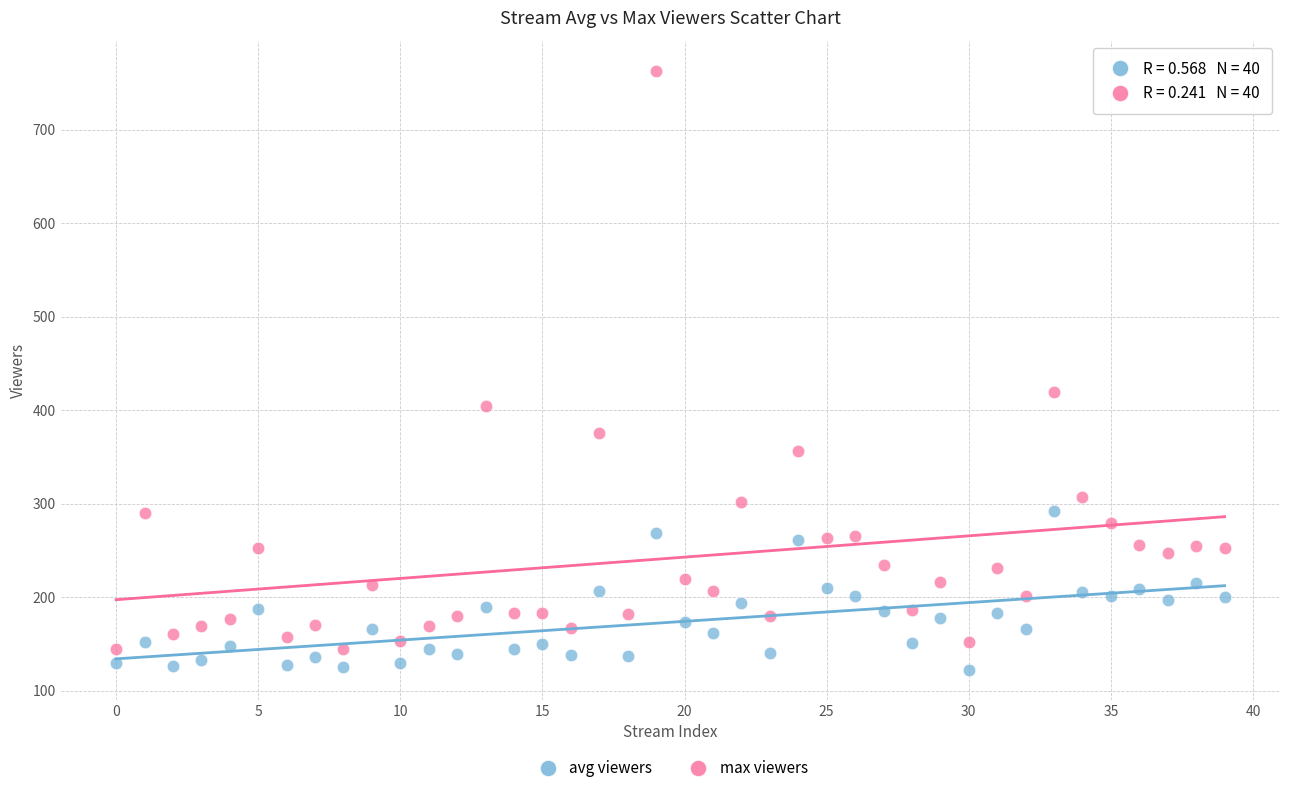

In the max viewers series, what Y value is closest to 453?

419